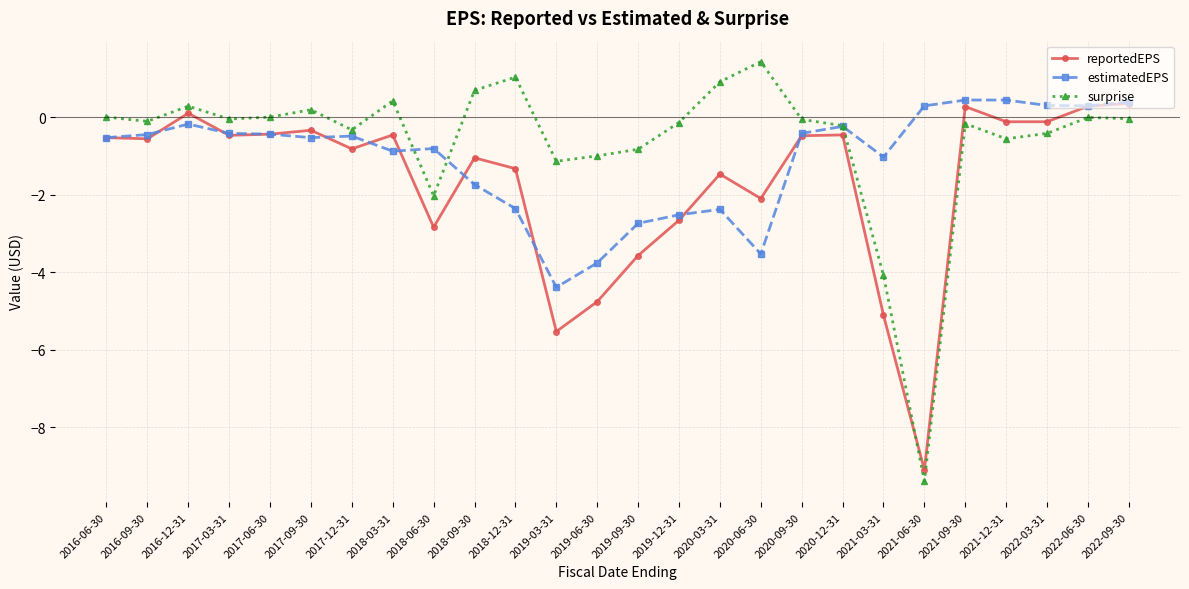

Which series changed the most between 2020-03-31 and 2022-03-31?

estimatedEPS